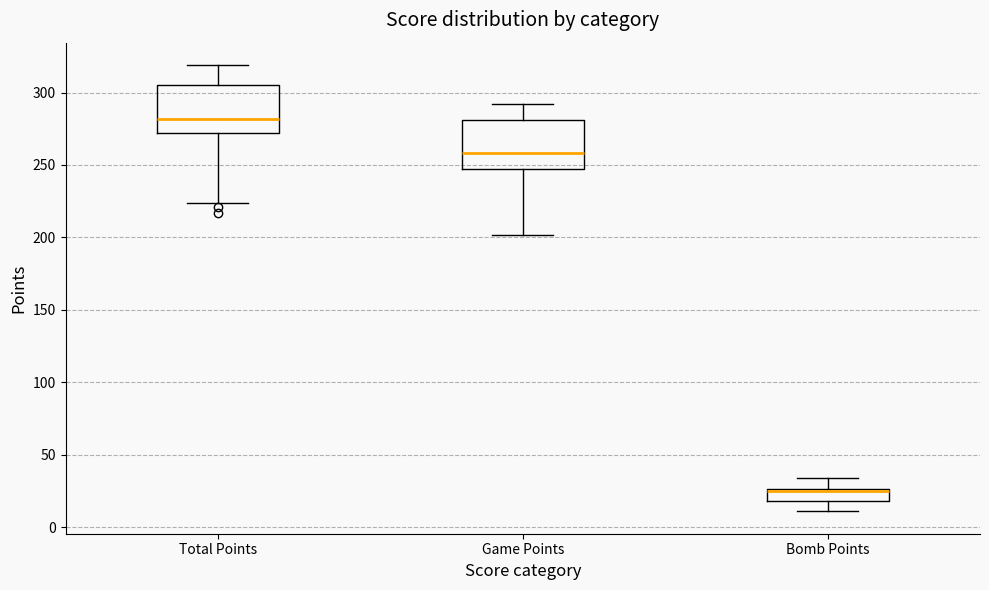

Where does the lower whisker of the box for Game Points end on the y-axis? The values are not printed on the chart, so give them approximately, as read against the axis.

200